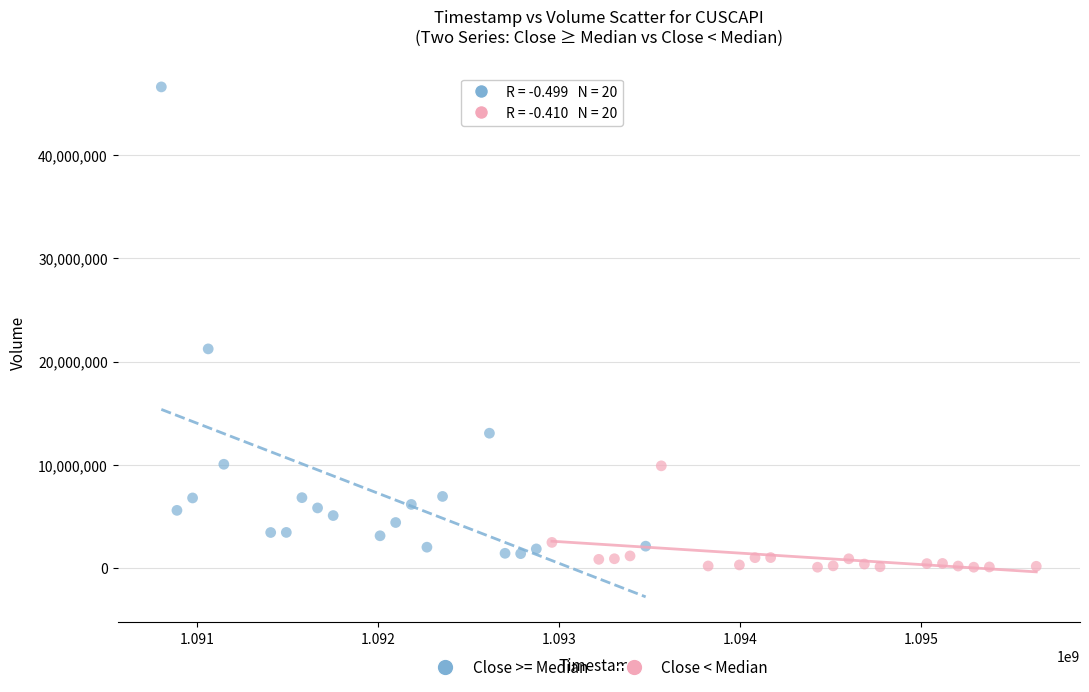

Which series contains the highest Y value?

Close >= Median